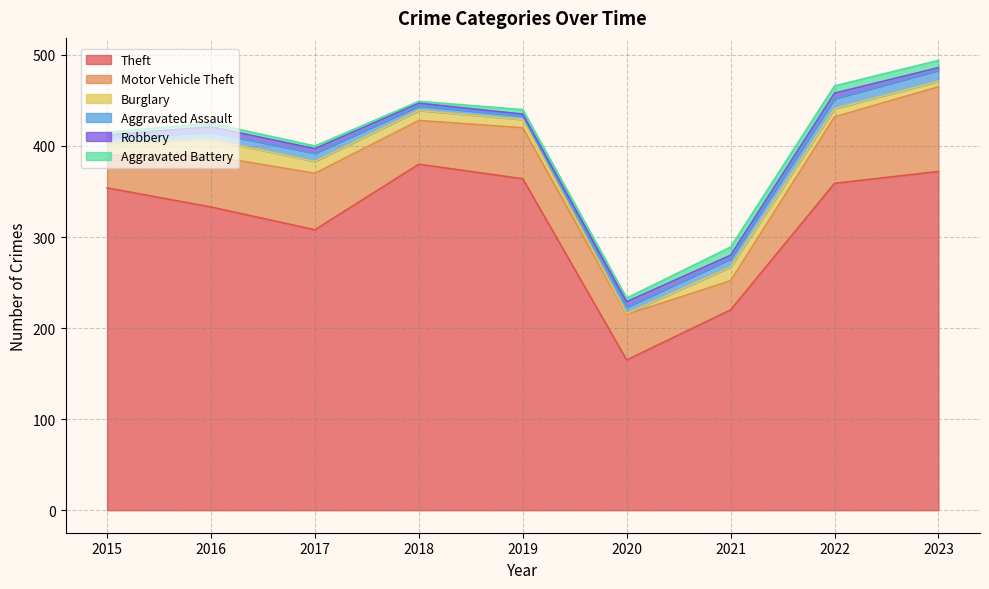

Count the Burglary values in the range 9 to 13.

5